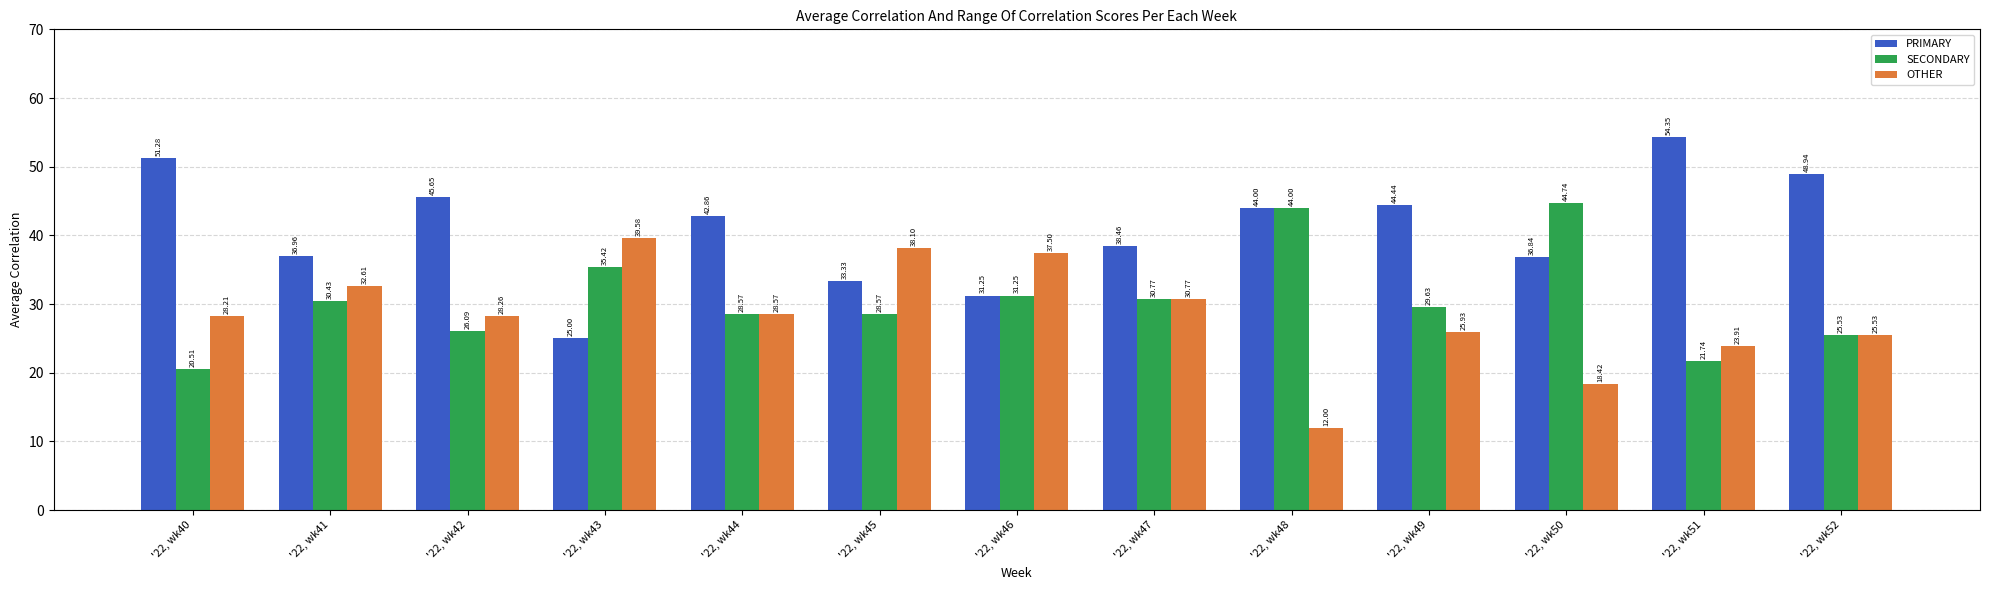

How many values in the SECONDARY series exceed 29?

7